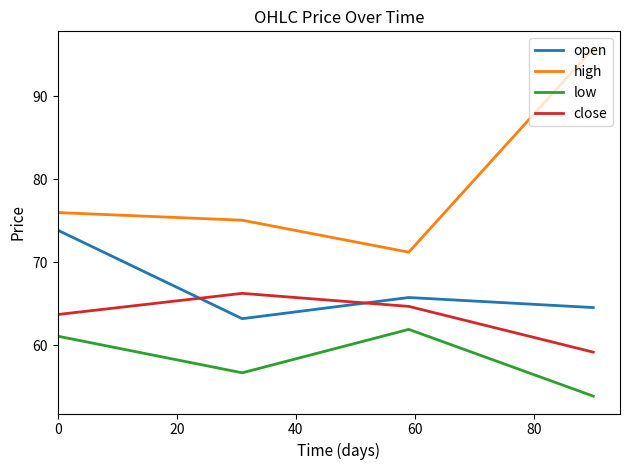

Rank the series by their average value, from lowest to highest.

low, close, open, high